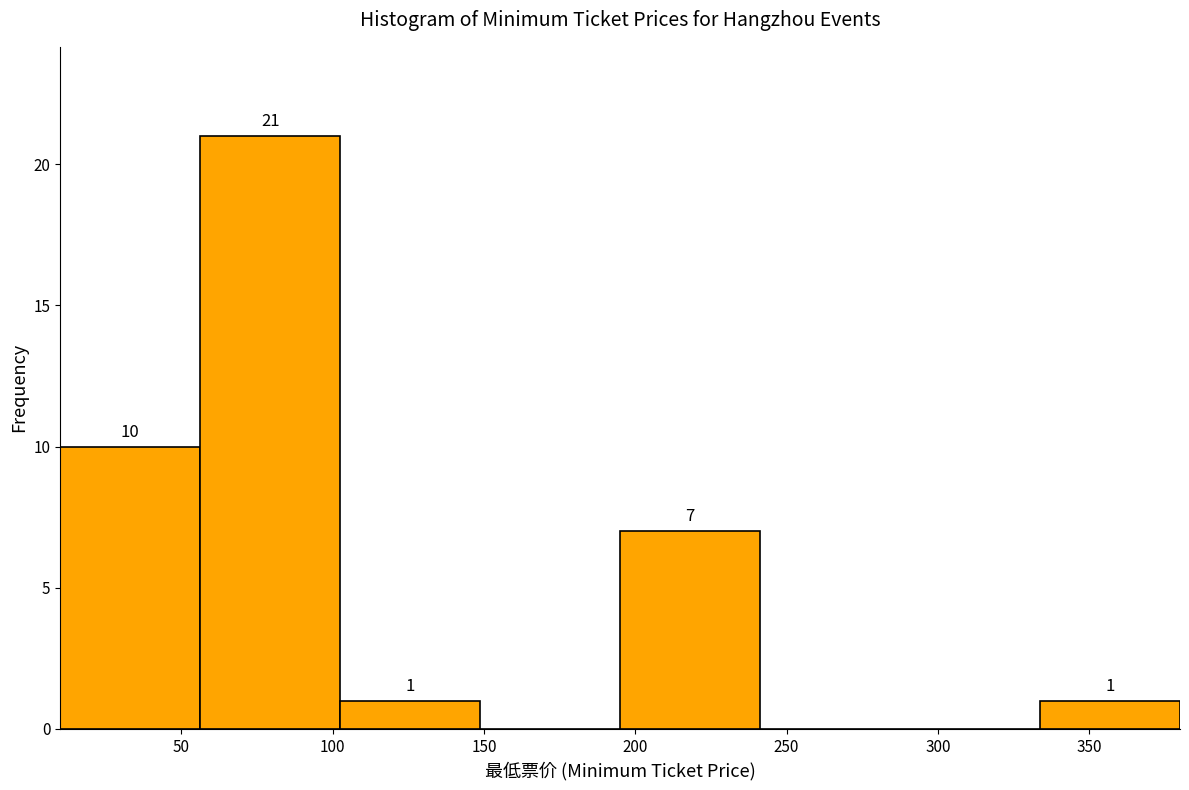

Which range on the x-axis has the tallest bar?

55 to 105